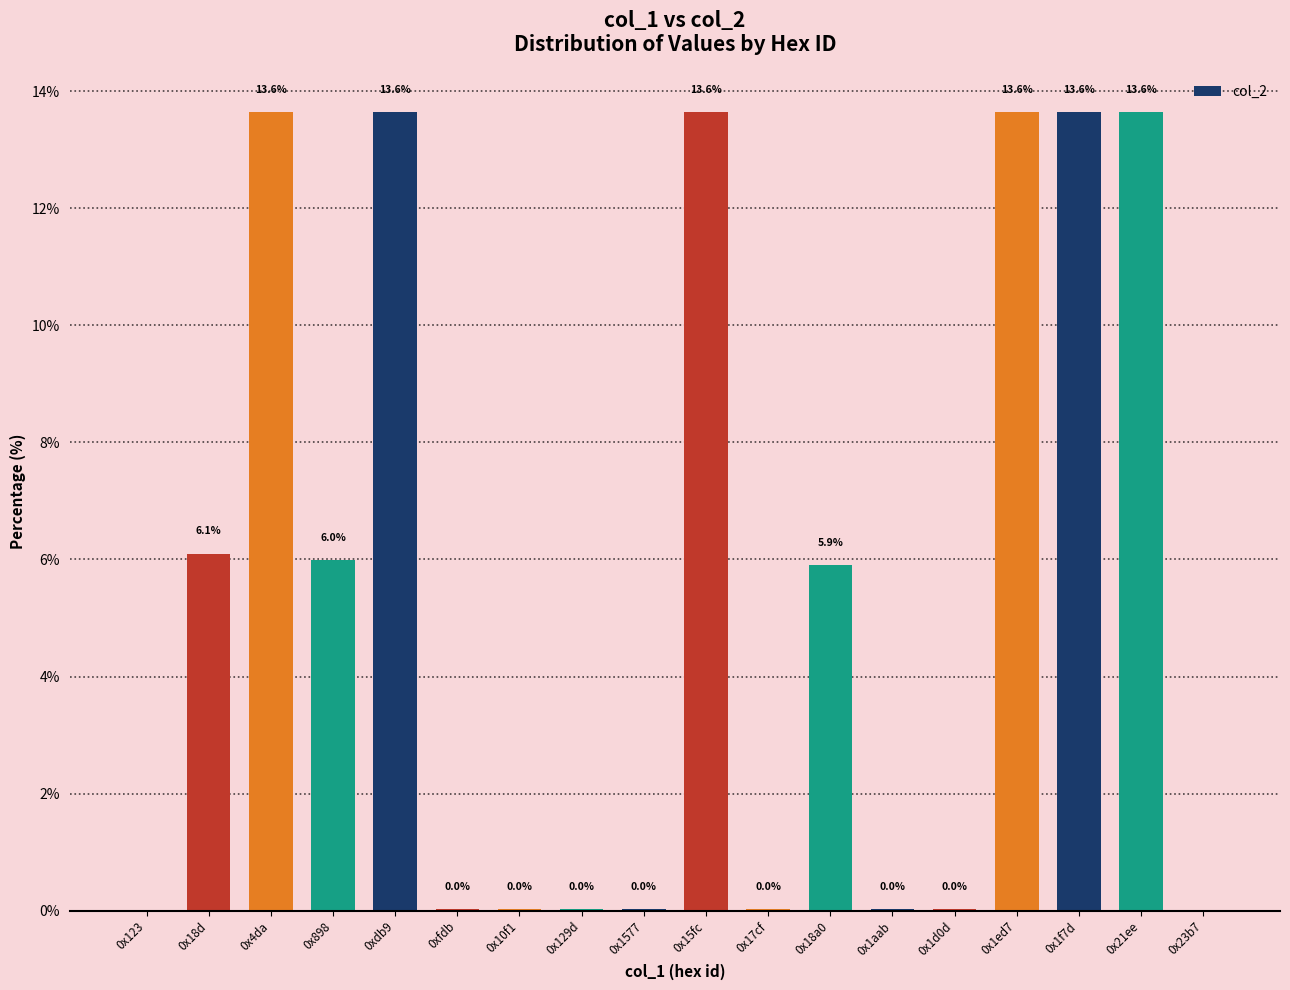

What value does the data have at 0x15fc?

13.6